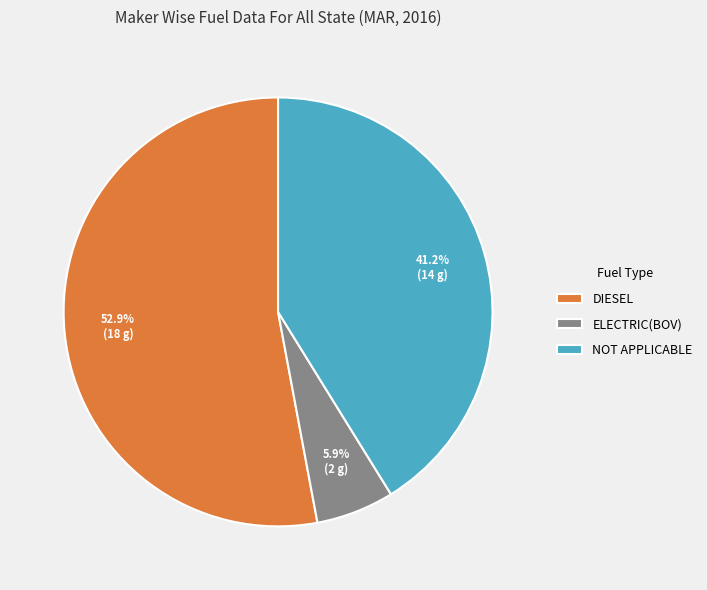

To the nearest percent, what is the difference between the largest and smallest slice percentages?

47%